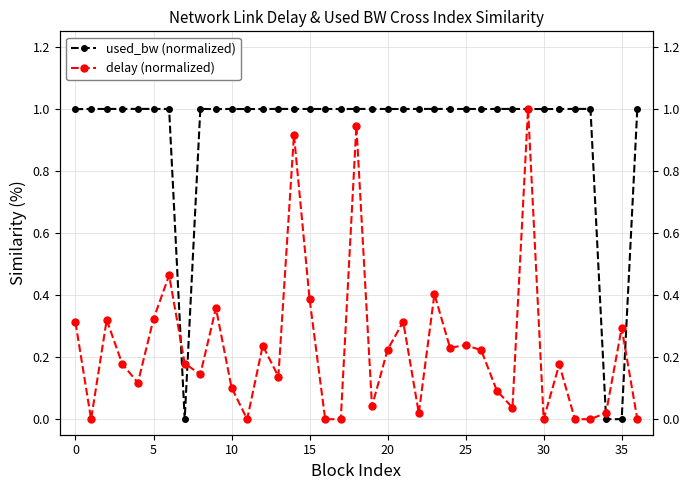

How many lines are shown in the chart?

2